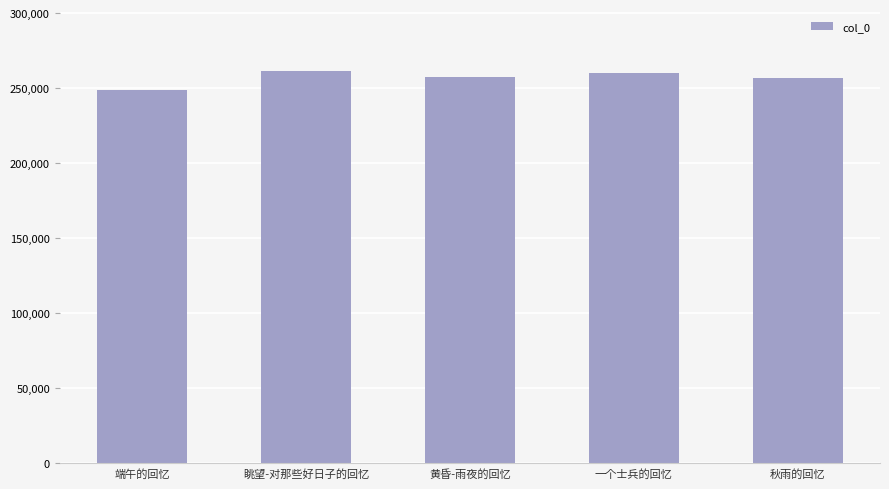

Which has a higher value, 端午的回忆 or 眺望-对那些好日子的回忆?

眺望-对那些好日子的回忆